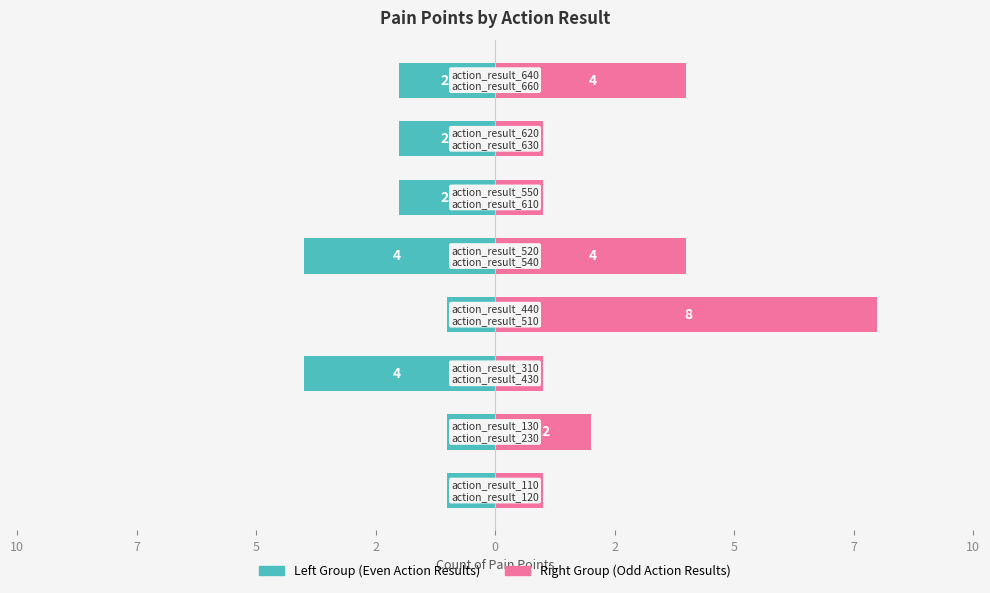

At how many categories does at least one series exceed -1?

8